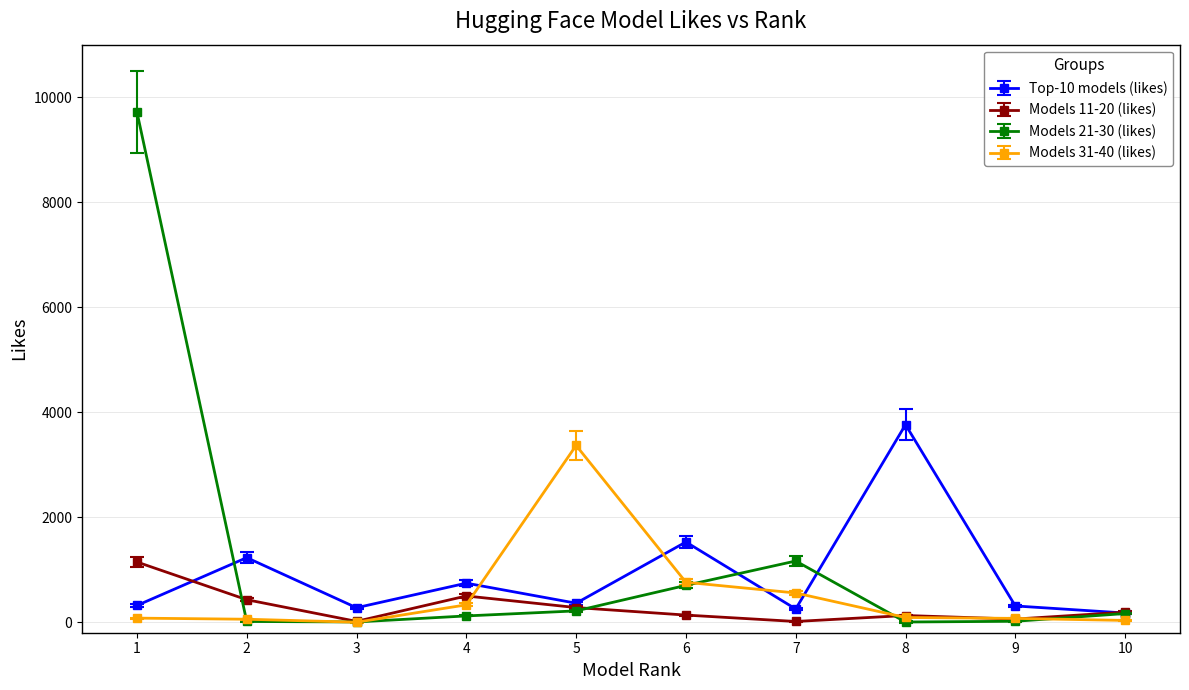

Is the value of Models 21-30 (likes) at 6 greater than the value of Models 11-20 (likes) at 1?

No